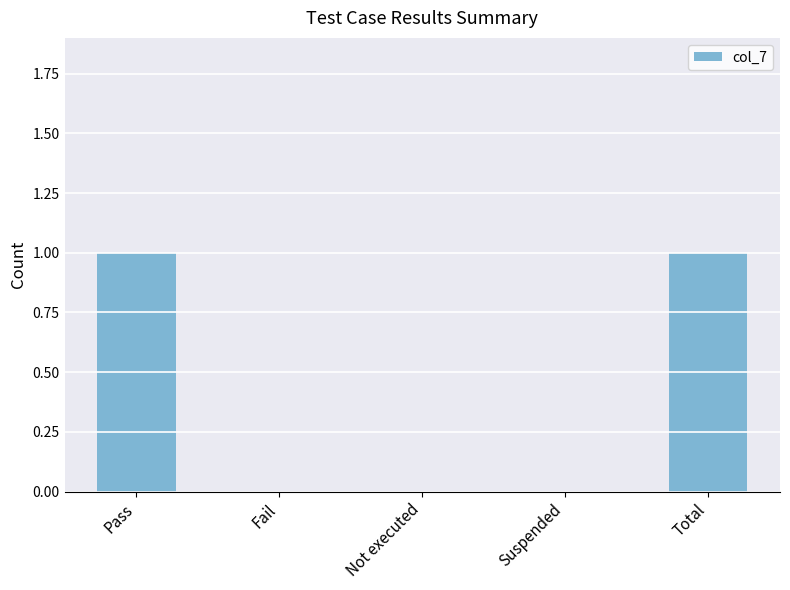

Is it true that the value at Not executed is 0?

True